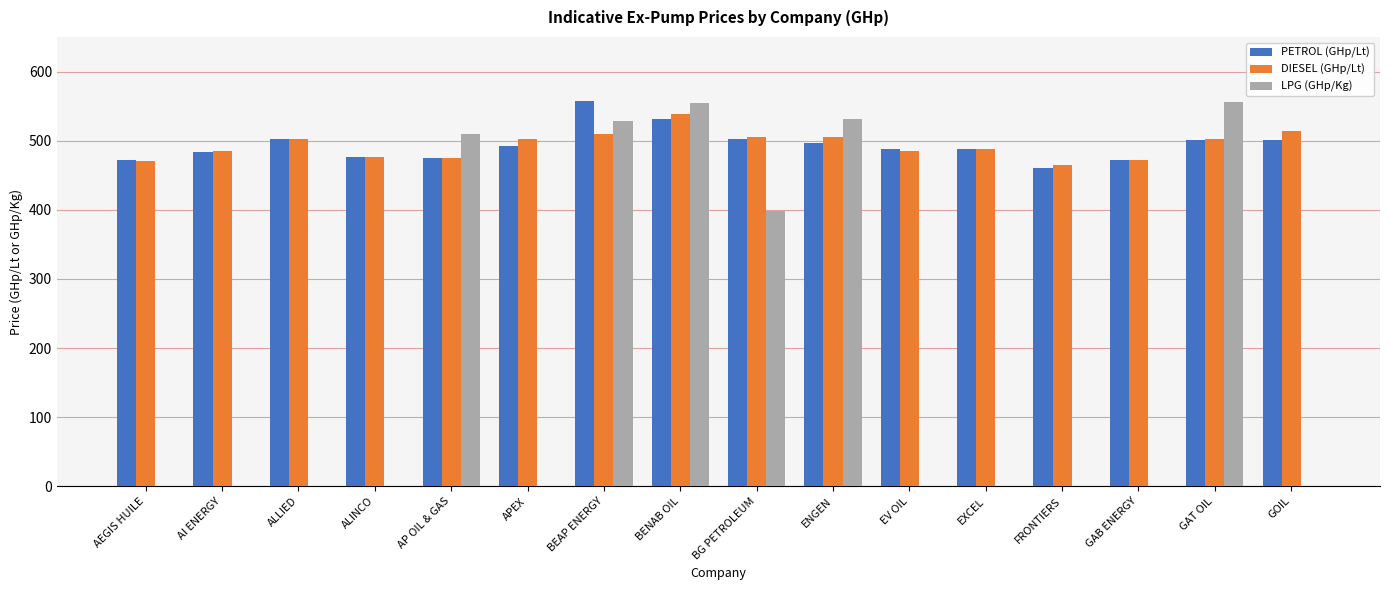

What value does the PETROL (GHp/Lt) series have at GAT OIL?

501.0